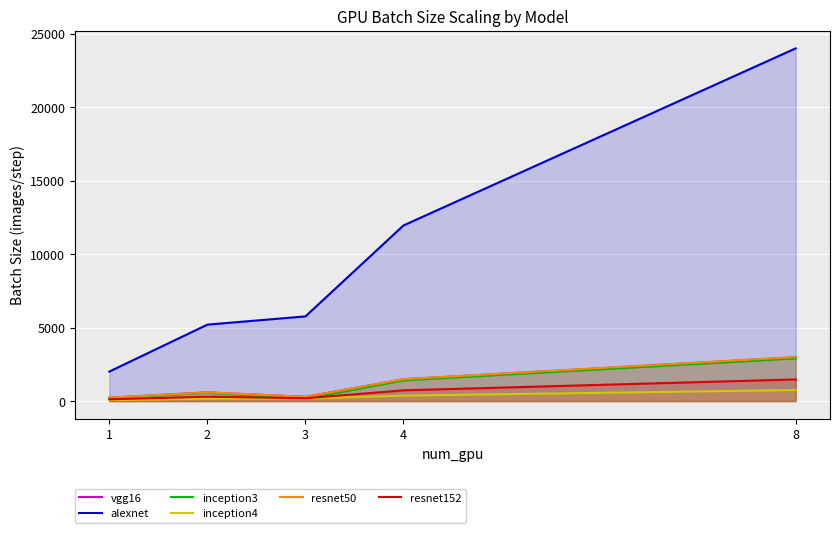

What is the value of the inception3 point at the 2nd from the left?

556.0